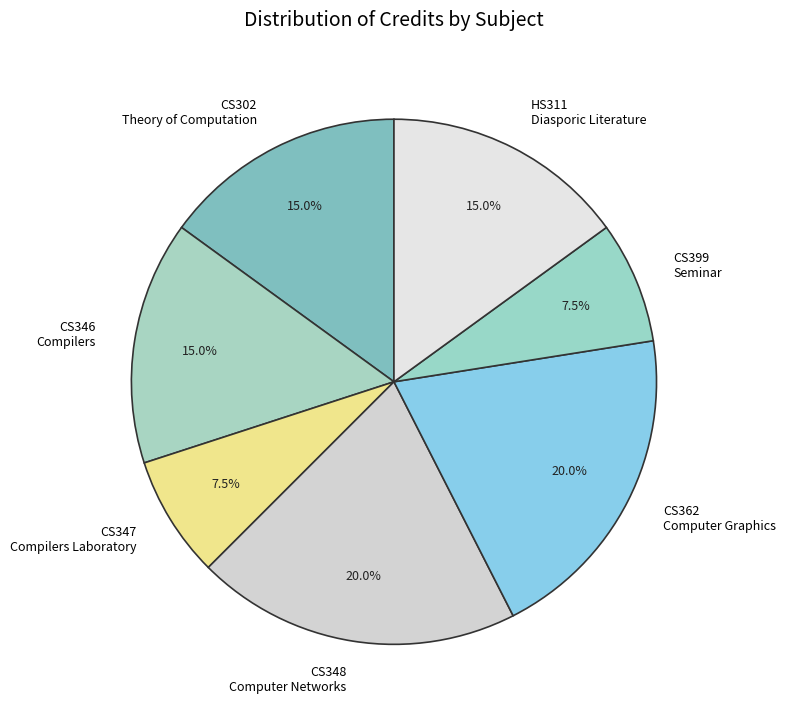

Is CS302 Theory of Computation the majority of the pie?

No